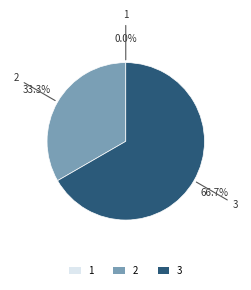

To the nearest percent, what percentage of the pie is 2?

33%